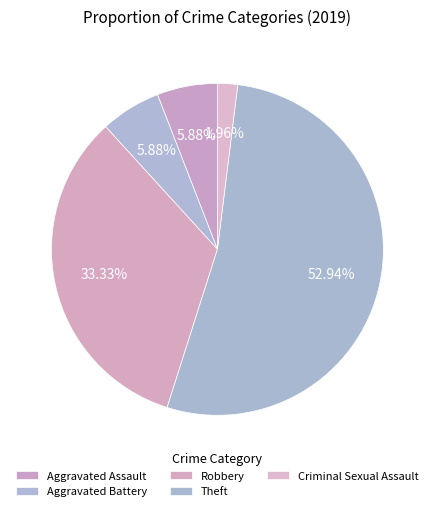

To the nearest percent, what percentage of the pie is Theft?

53%